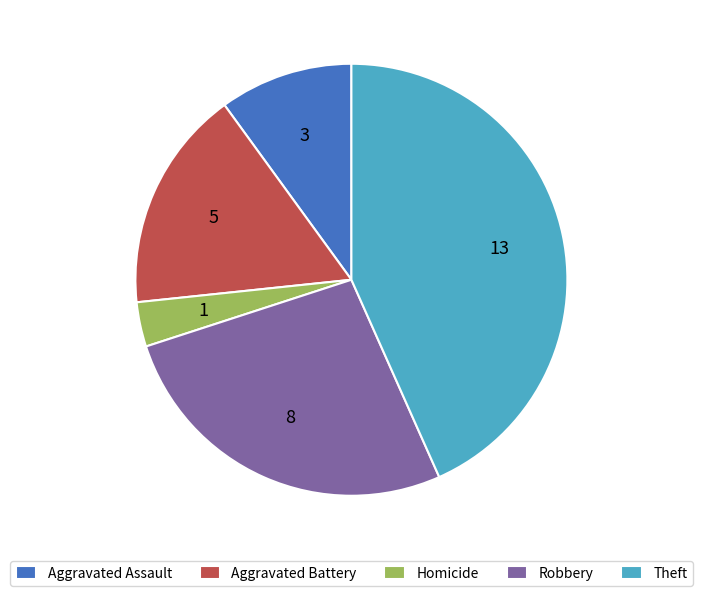

Does Robbery account for over 50% of the chart?

No